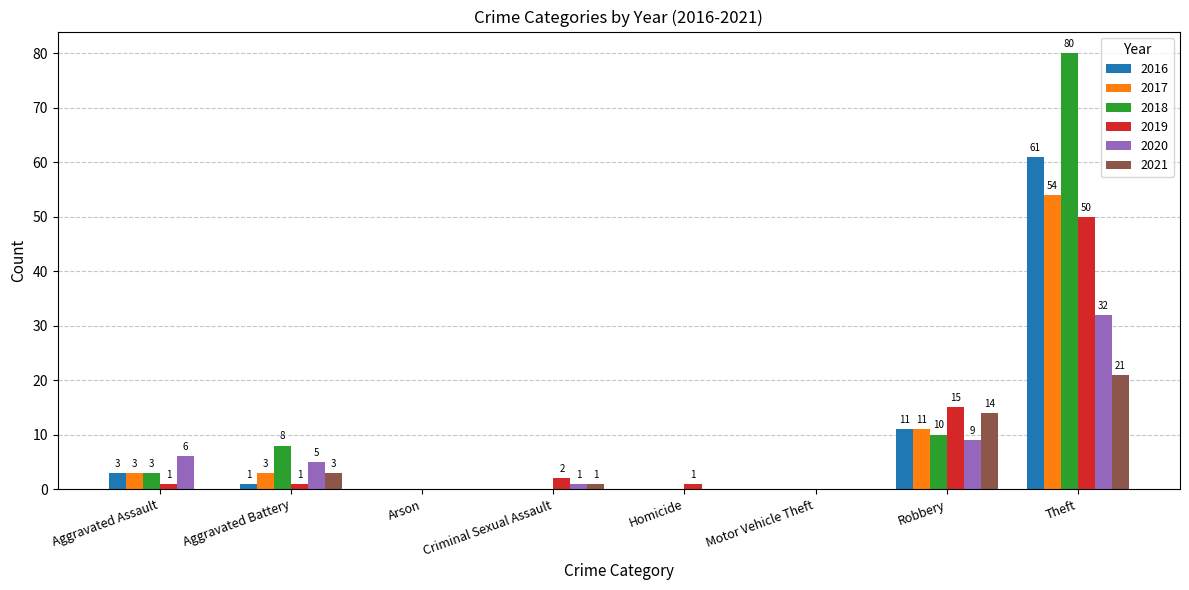

How many positive values does the 2018 series have?

4